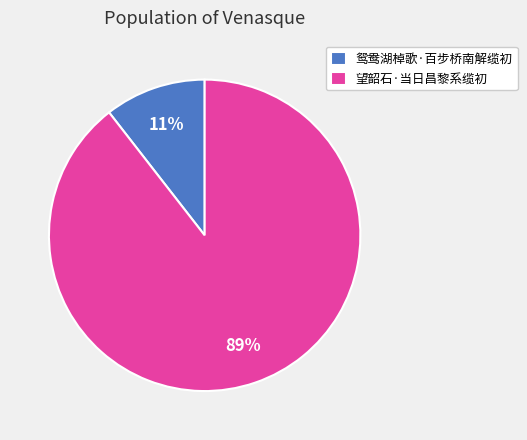

To the nearest percent, what is the average slice percentage?

50%